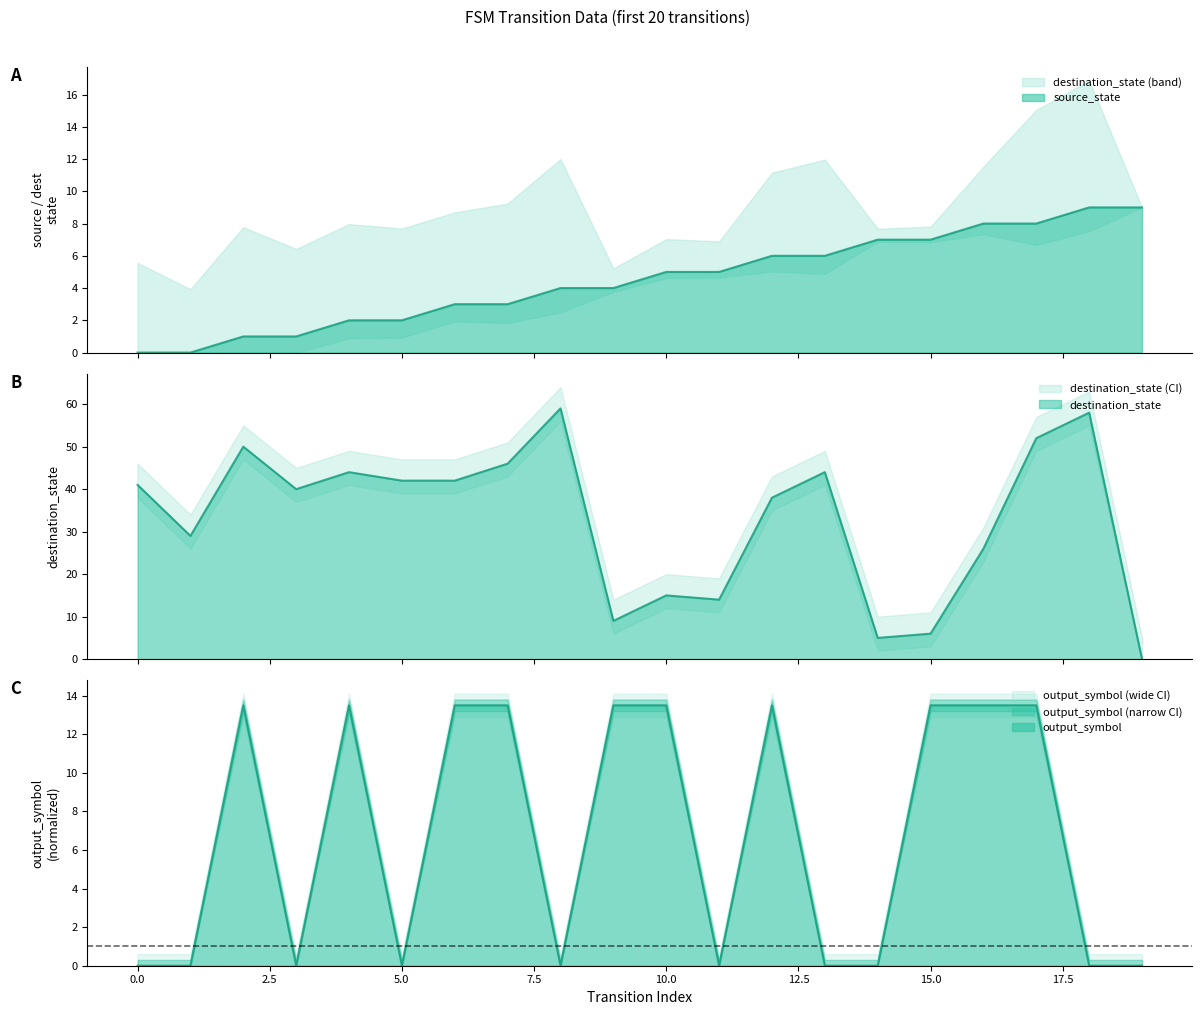

Is the value of output_symbol at 2 greater than the value of destination_state at 7?

No